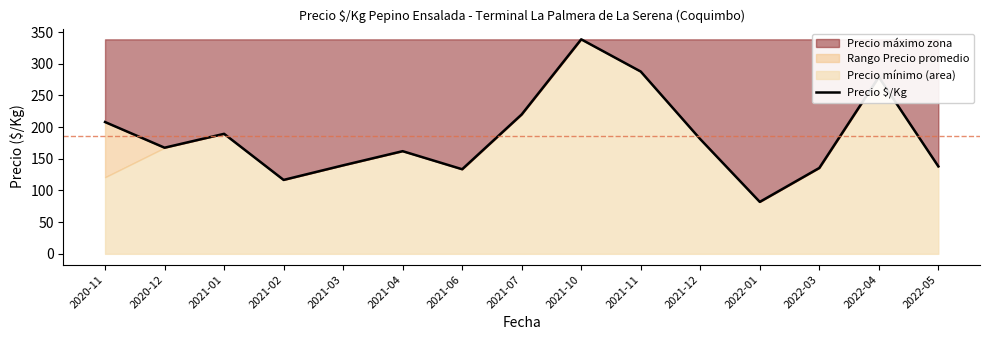

The chart shows a value of 463.1 at 2021-11. True or false?

False